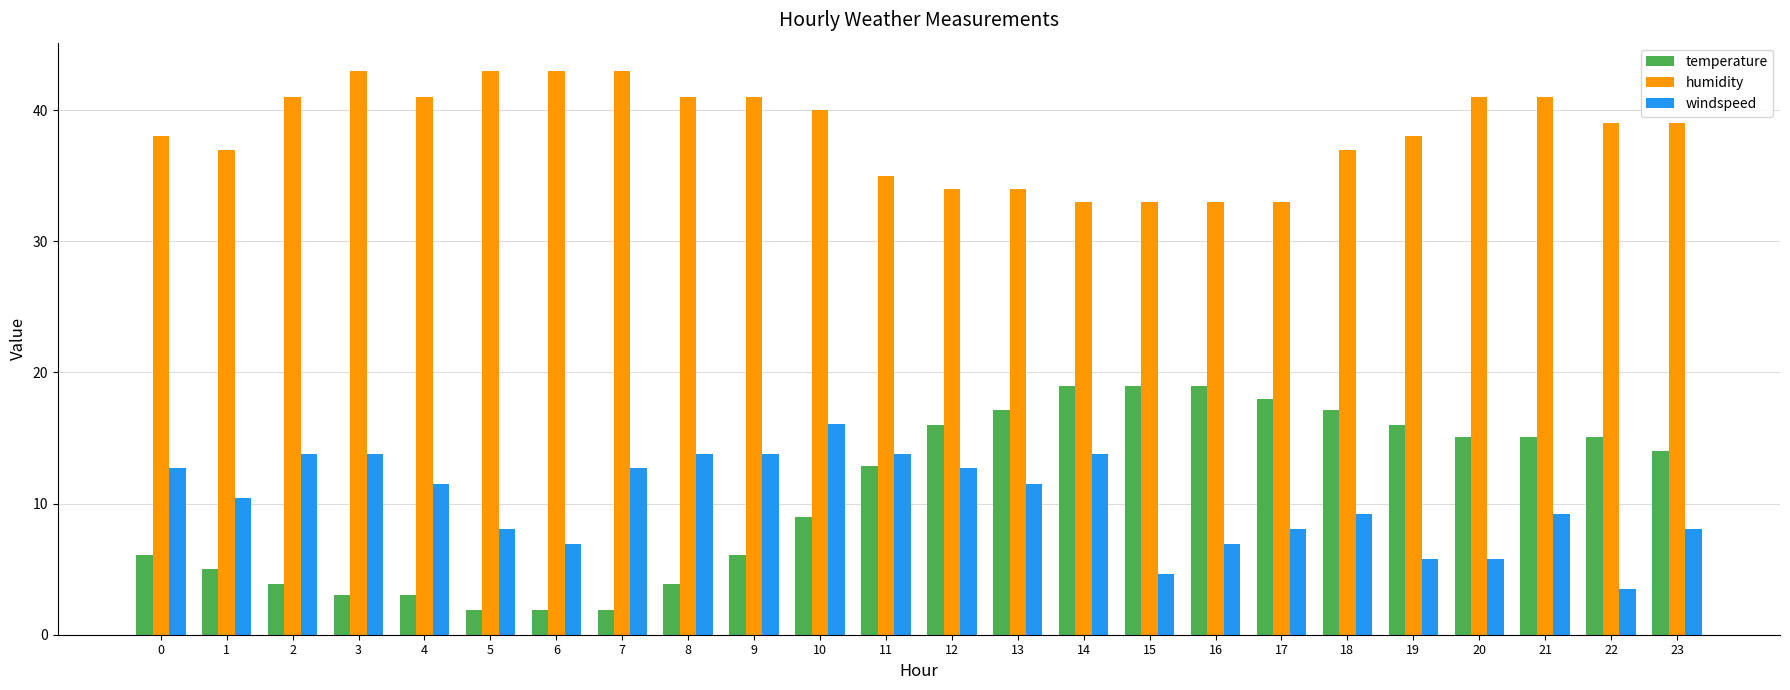

Is it true that windspeed equals 8.1 at 5?

True